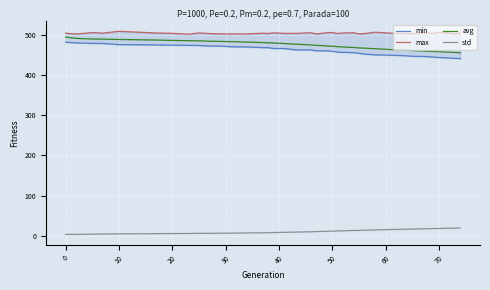

Which series has the largest total across all categories?

max